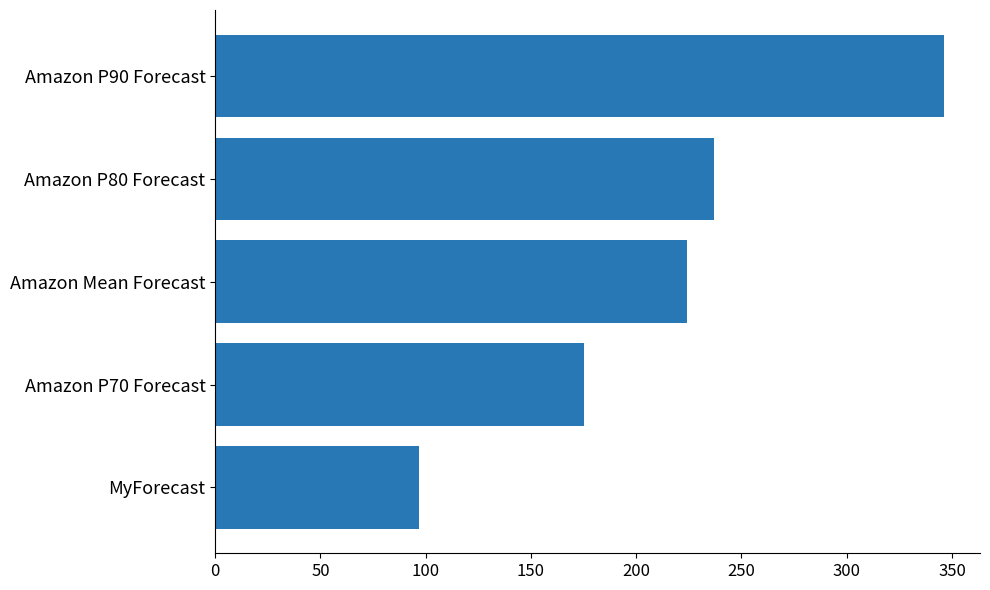

Between Amazon P80 Forecast and Amazon P90 Forecast, which is larger?

Amazon P90 Forecast